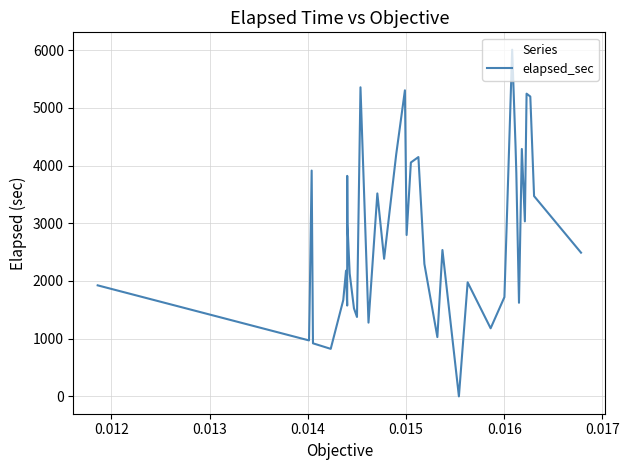

What is the maximum value shown in the chart?

6006.3